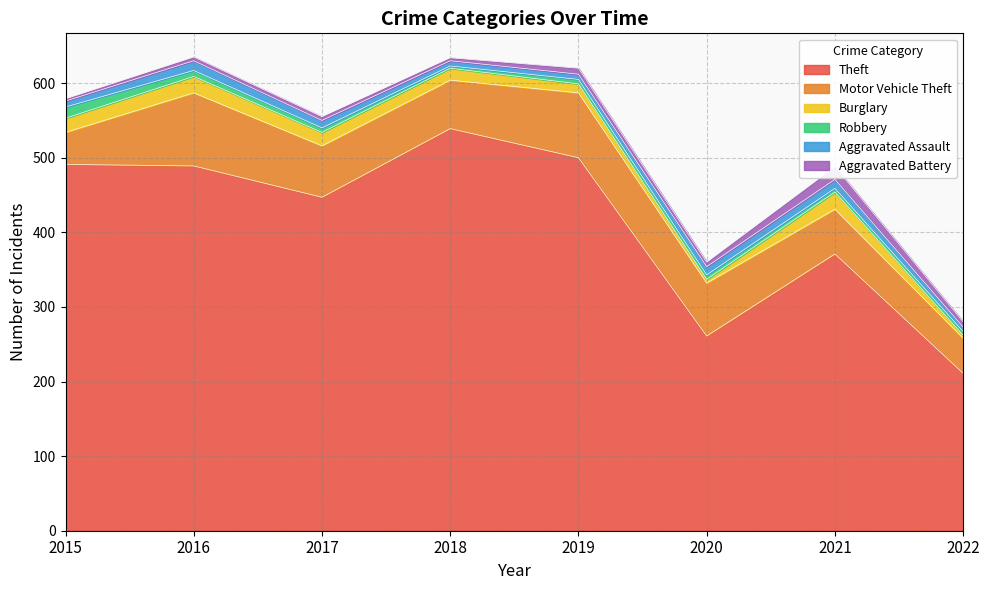

How many lines are shown in the chart?

6